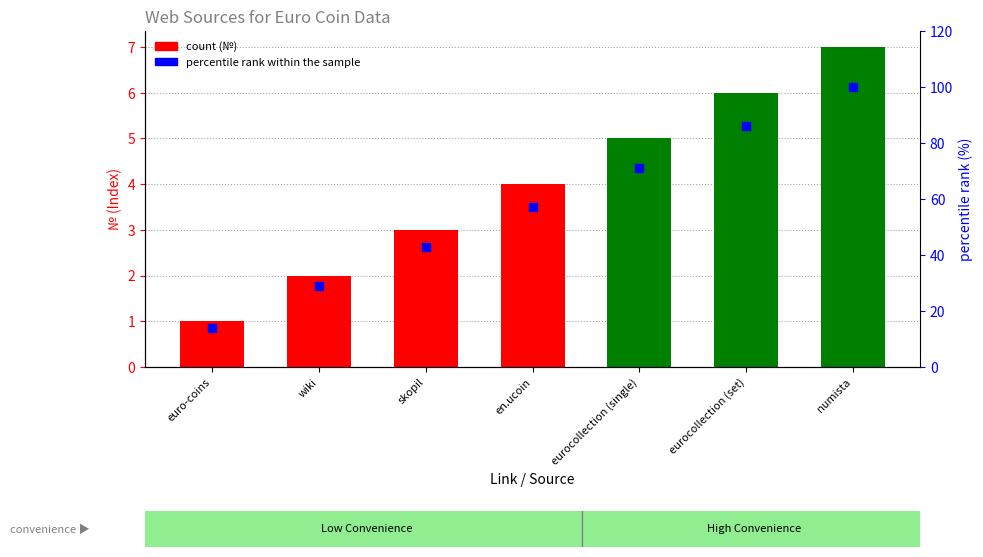

What are all the series names shown in the legend?

№, percentile rank within the sample